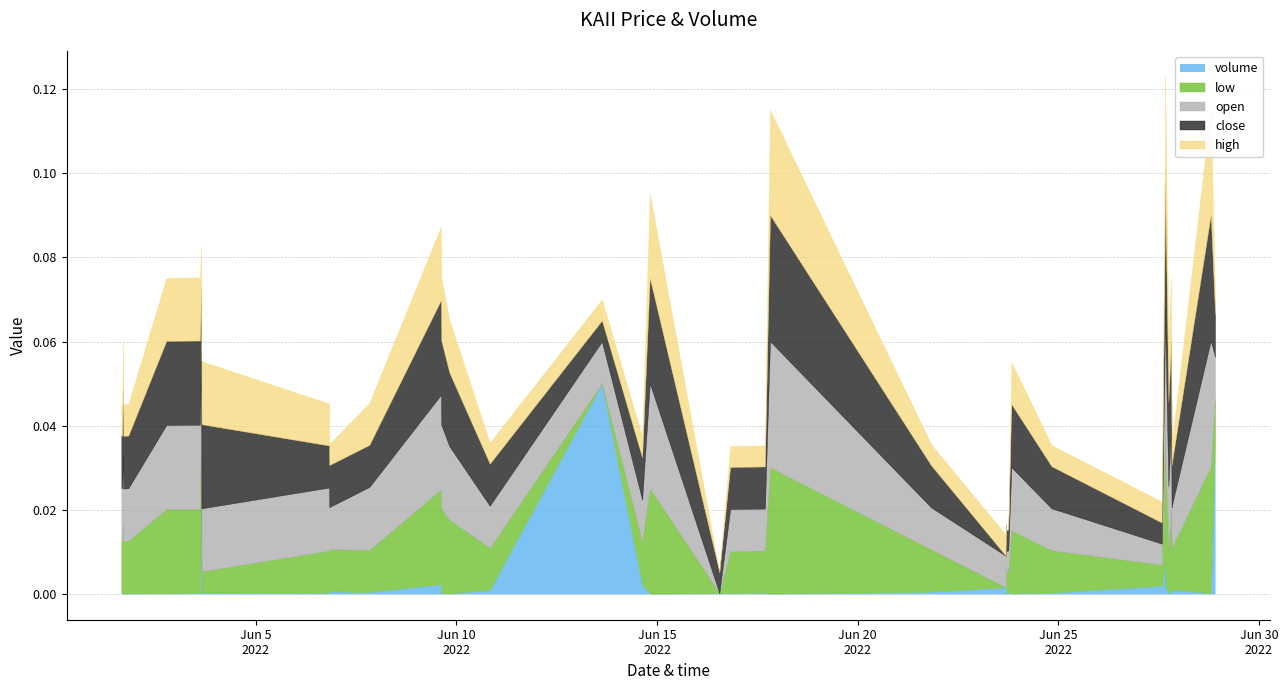

Where is the first local minimum for low?

2022-06-03 15:30:00